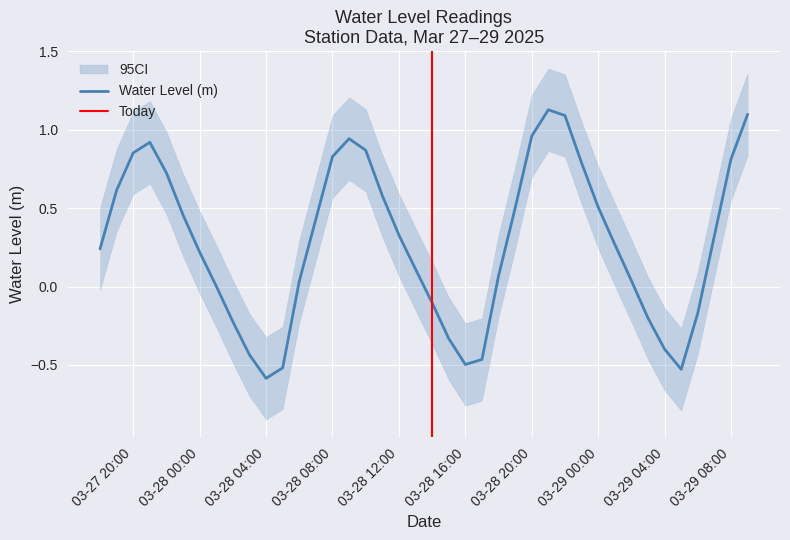

What is the difference between the second highest and second lowest values?

1.6